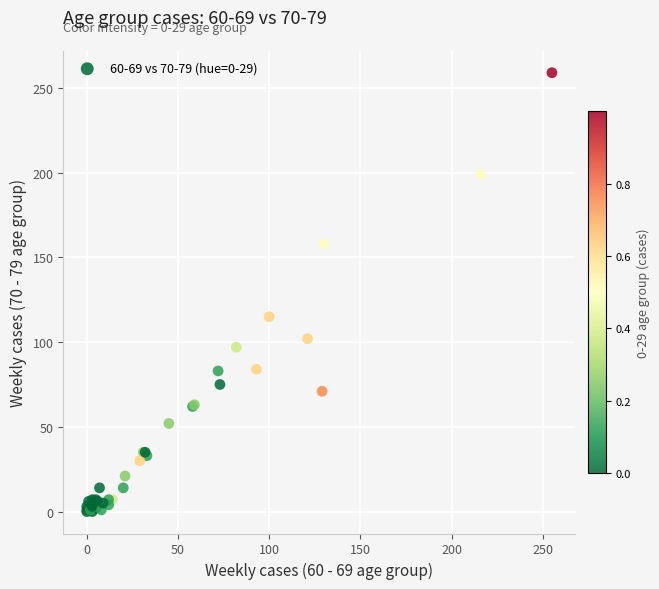

What Y value in the scatter plot is closest to 129?

115